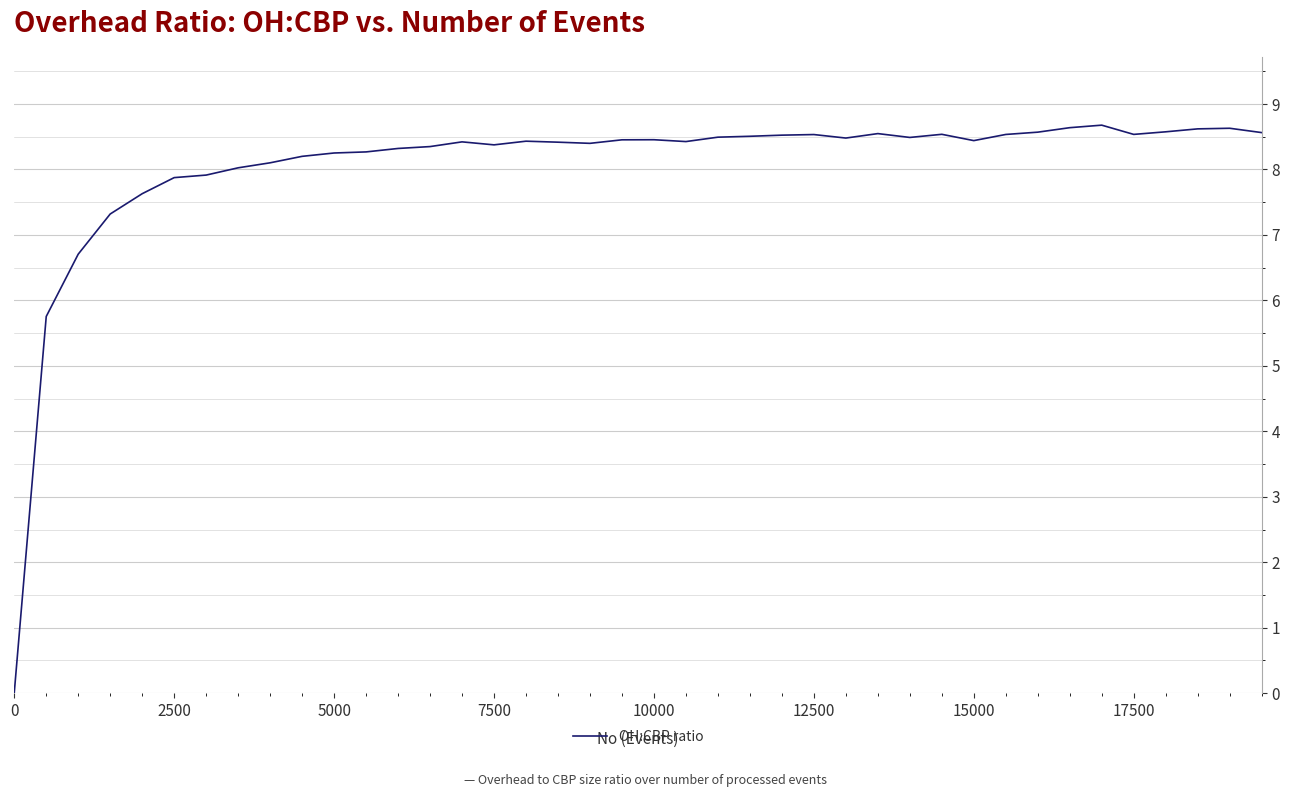

What is the greatest value displayed?

8.7